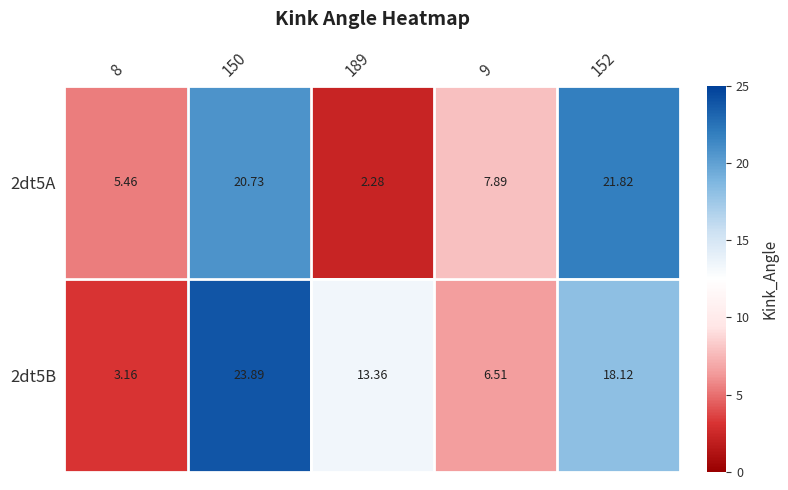

At 152, list the series in order from smallest to largest.

2dt5B, 2dt5A